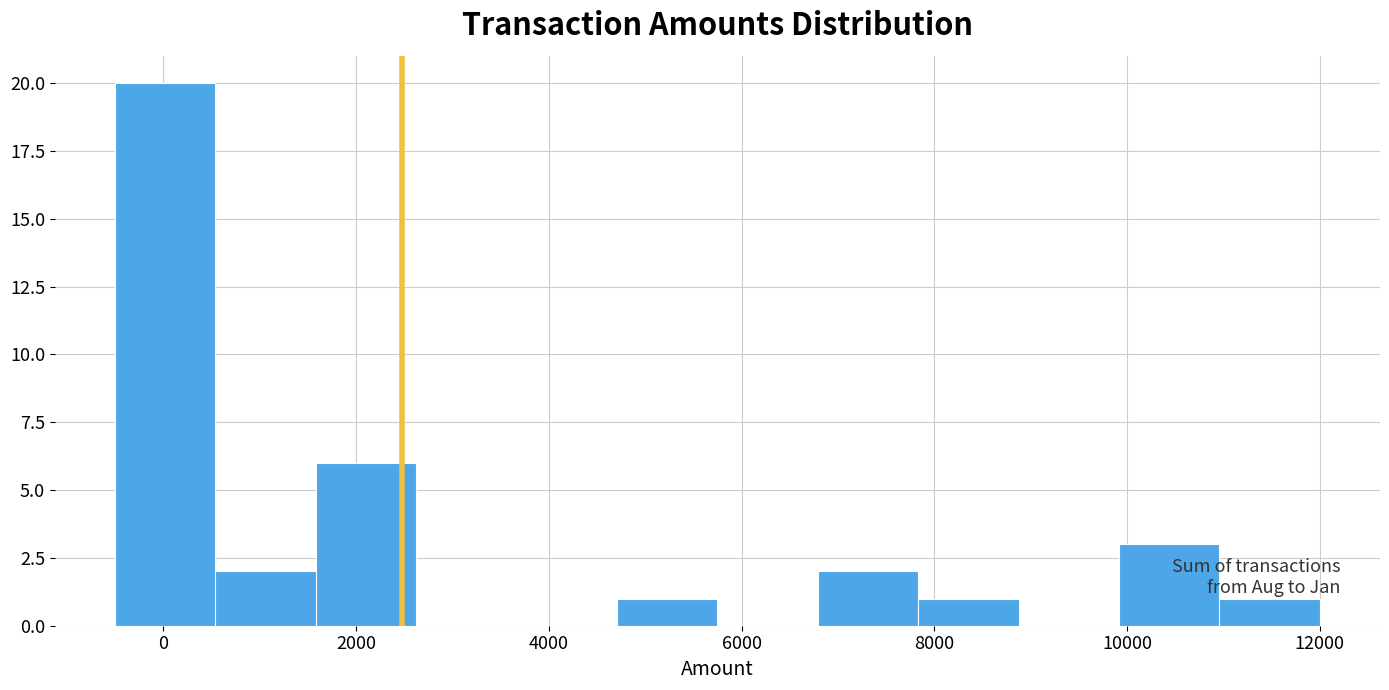

Reading left to right, list every bar in this chart as the range it spans on the x-axis followed by its height. Neither the bar edges nor the heights are printed on the chart, so give them approximately, as read against the axes.

-400 to 600: 20
600 to 1600: 2
1600 to 2600: 6
2600 to 3600: 0
3600 to 4800: 0
4800 to 5800: 1
5800 to 6800: 0
6800 to 7800: 2
7800 to 8800: 1
8800 to 10000: 0
10000 to 11000: 3
11000 to 12000: 1